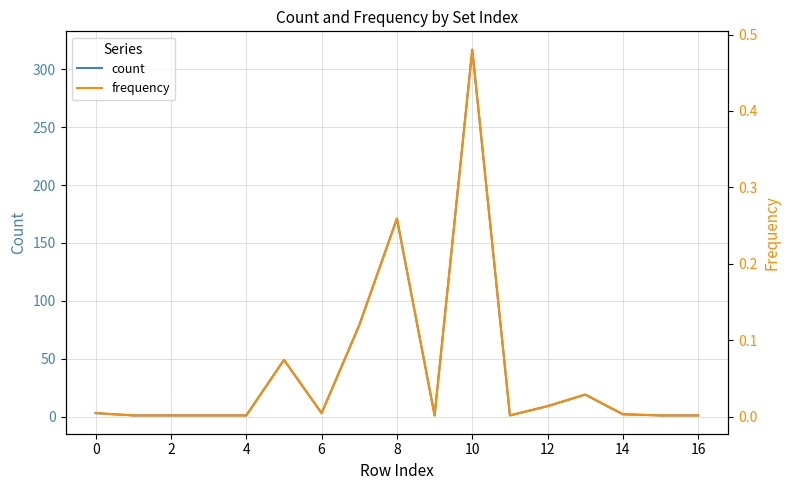

The count series shows 0.5 at 16. True or false?

False